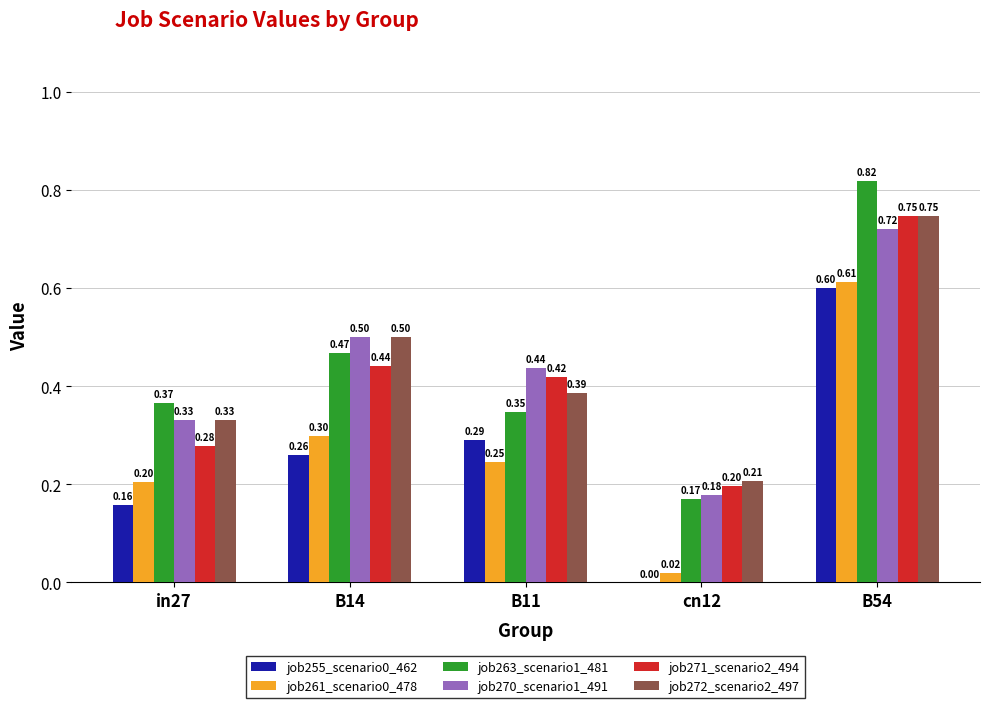

Count the job271_scenario2_494 values in the range 0 to 1.

5